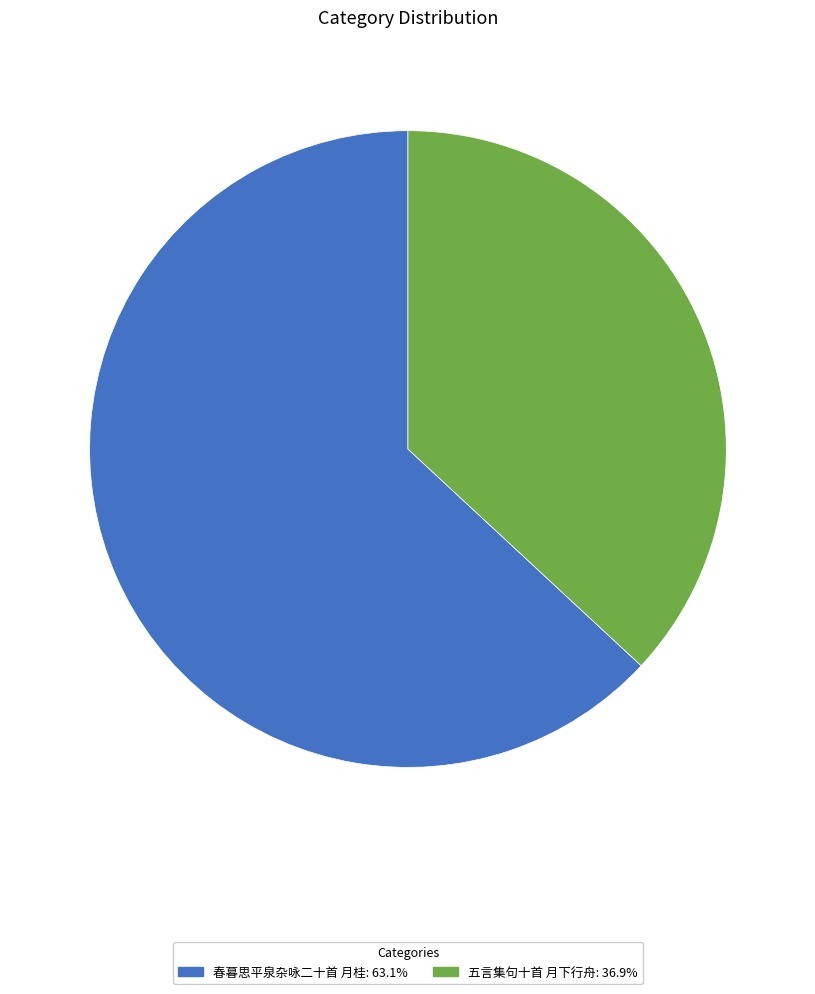

How many slices are in this pie chart?

2